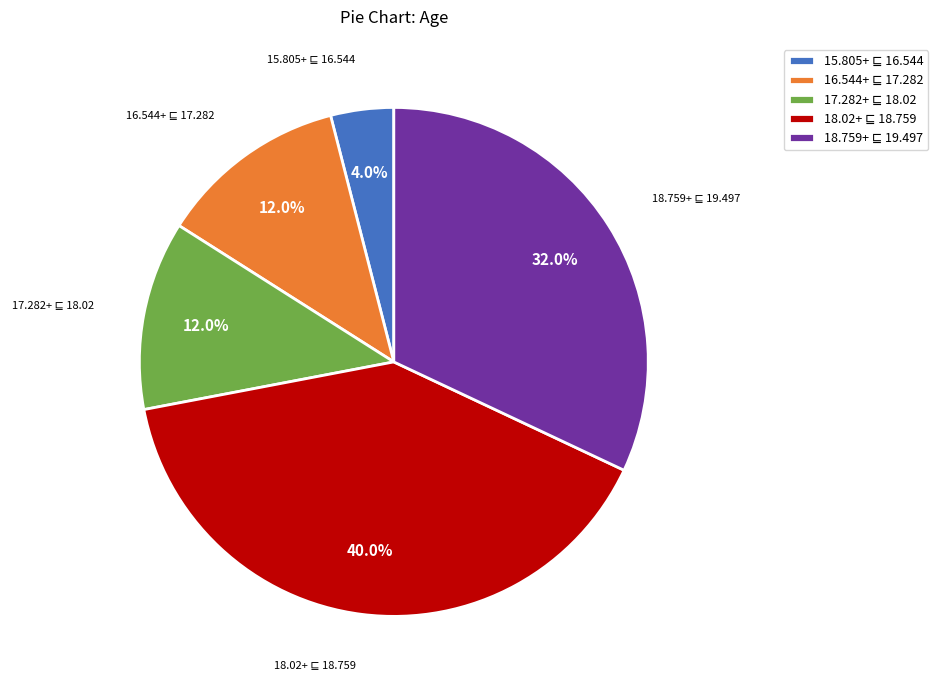

Is there a majority slice in this chart?

No